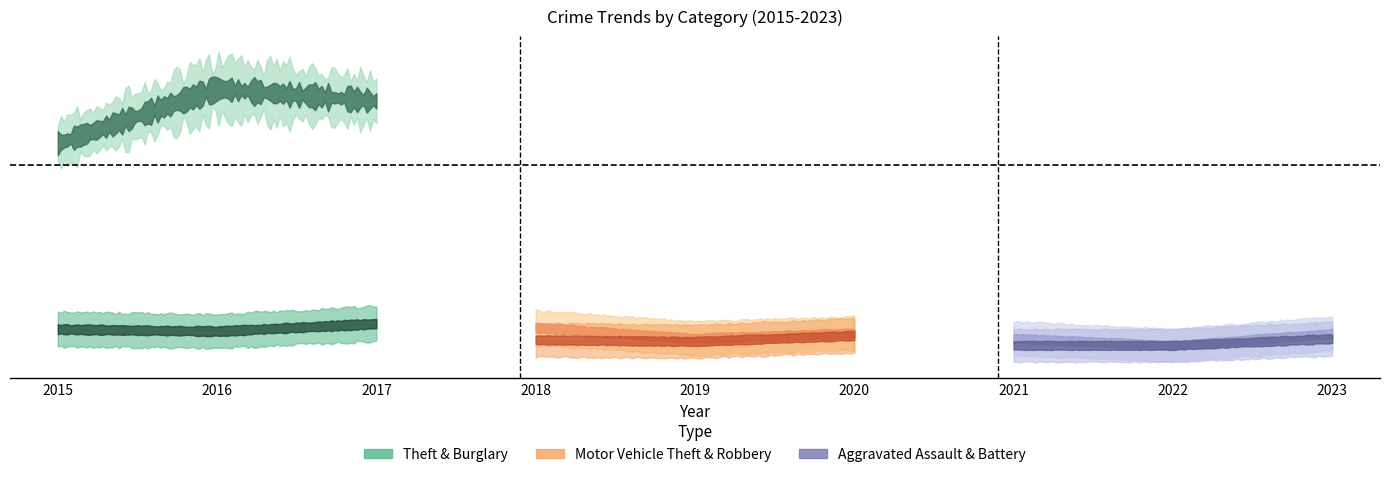

Reading left to right, transcribe all the data shown in this chart.

Theft: 2015=556	2016=694	2017=663	2018=637	2019=626	2020=544	2021=495	2022=792	2023=867
Burglary: 2015=86	2016=81	2017=100	2018=98	2019=87	2020=75	2021=66	2022=92	2023=99
Motor Vehicle Theft: 2015=84	2016=83	2017=63	2018=90	2019=63	2020=76	2021=56	2022=107	2023=253
Robbery: 2015=84	2016=94	2017=59	2018=59	2019=55	2020=70	2021=58	2022=70	2023=69
Aggravated Assault: 2015=38	2016=38	2017=48	2018=26	2019=51	2020=37	2021=63	2022=45	2023=75
Aggravated Battery: 2015=39	2016=61	2017=58	2018=46	2019=59	2020=66	2021=45	2022=45	2023=62